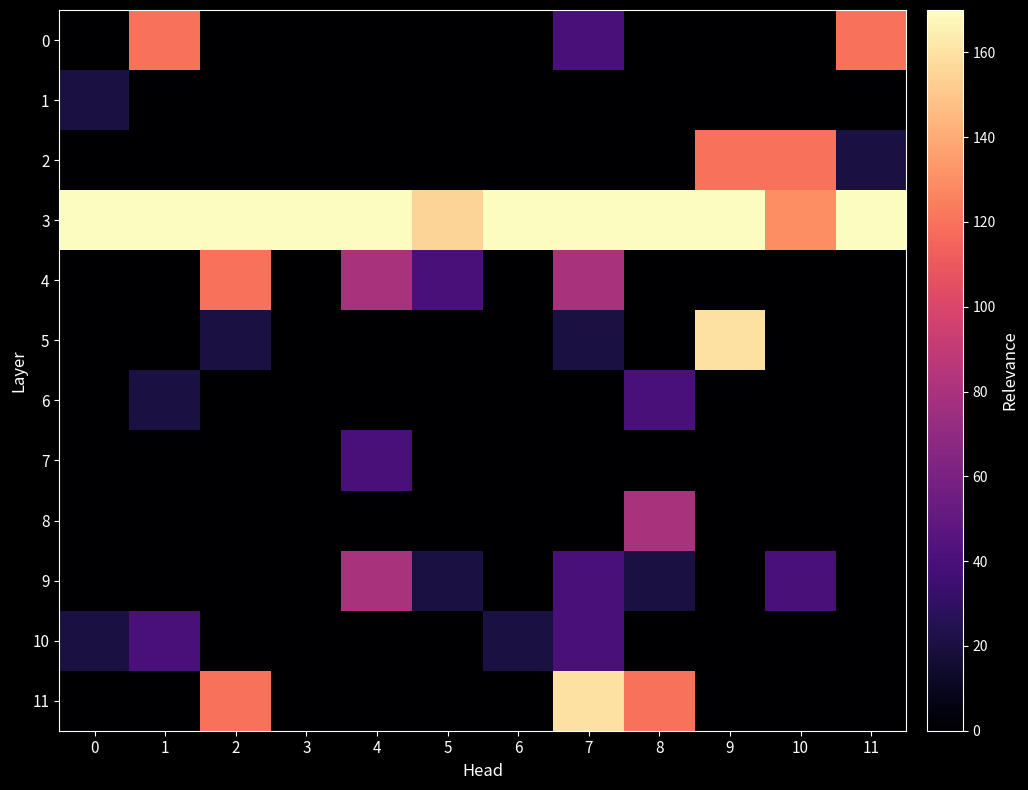

Which series has the widest spread of values?

5